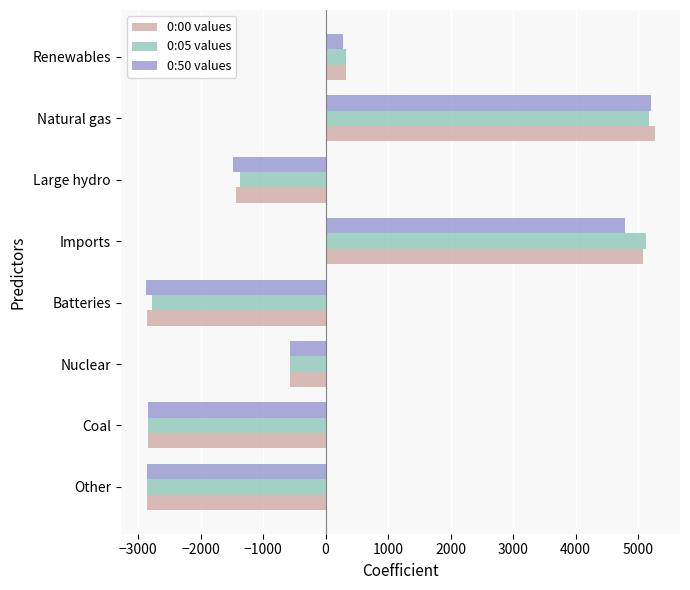

Count the number of categories in the chart.

8